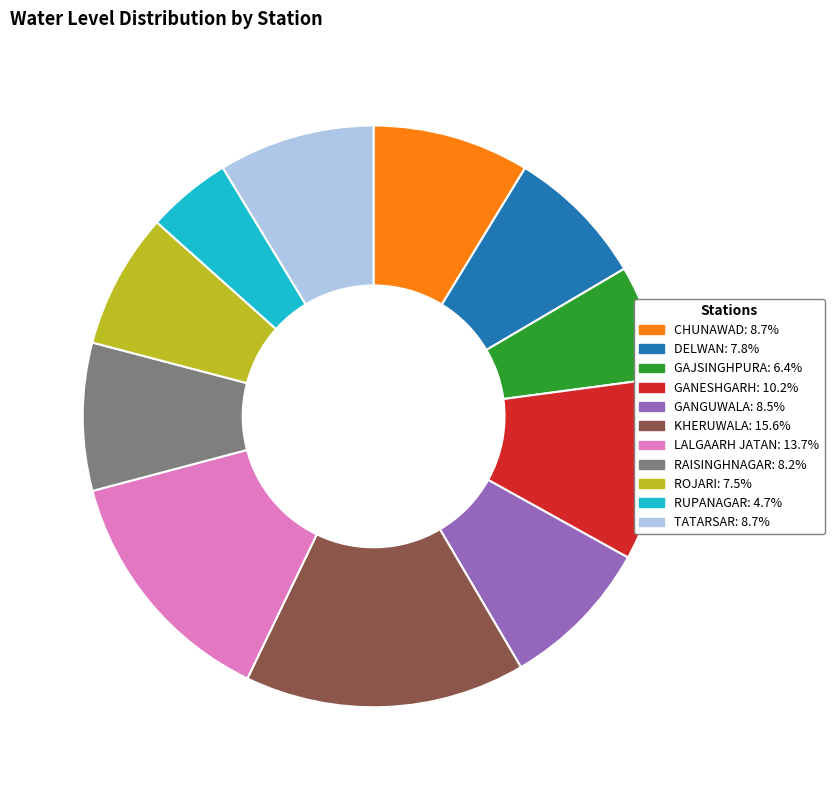

Count the number of slices in the pie.

11